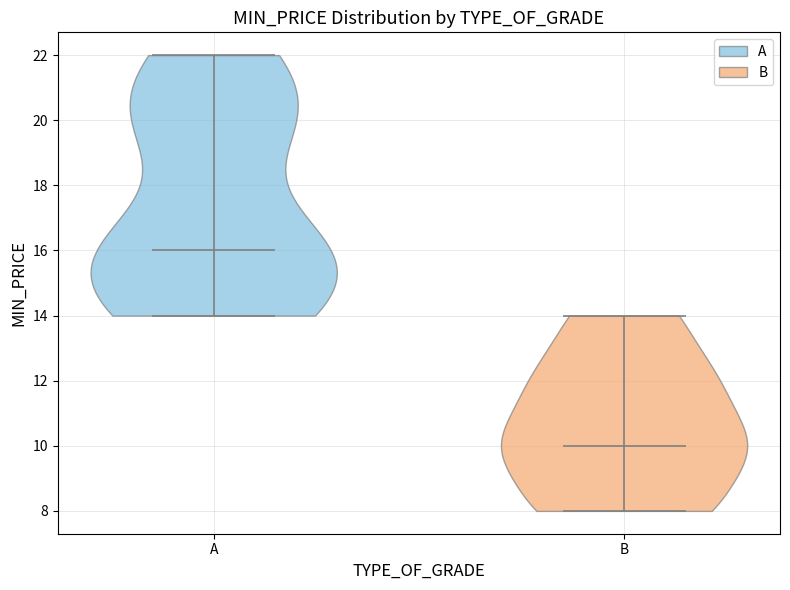

Which violin has the lowest median line?

B